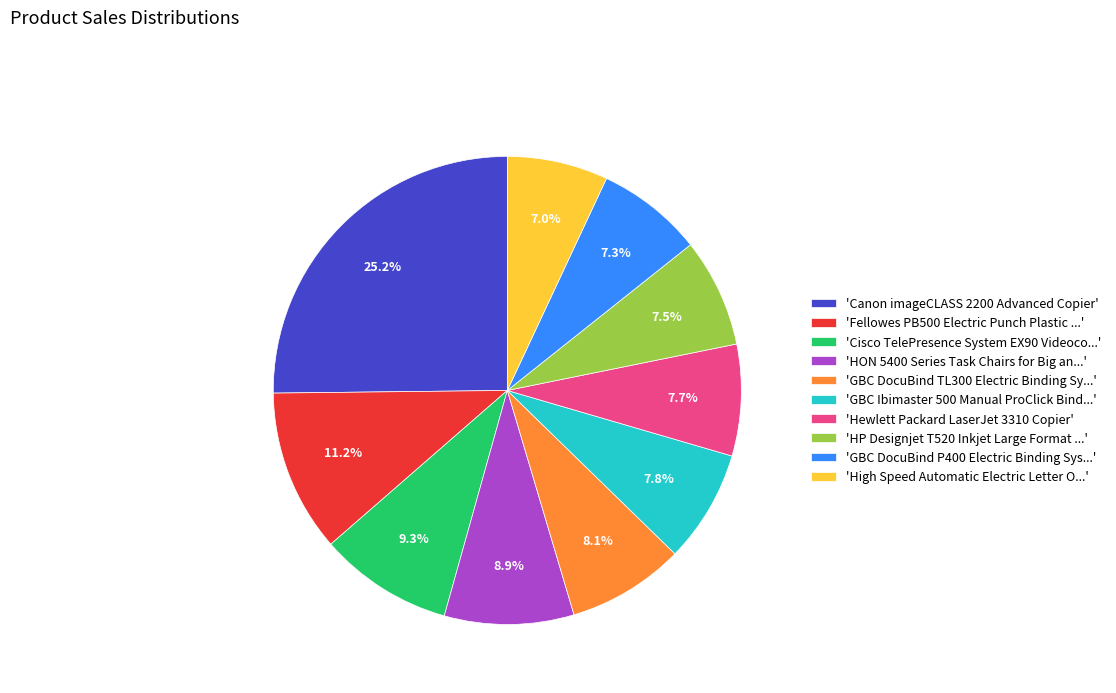

Approximately how many times larger is the value at 'Fellowes PB500 Electric Punch Plastic ...' compared to 'GBC DocuBind P400 Electric Binding Sys...'?

1.5